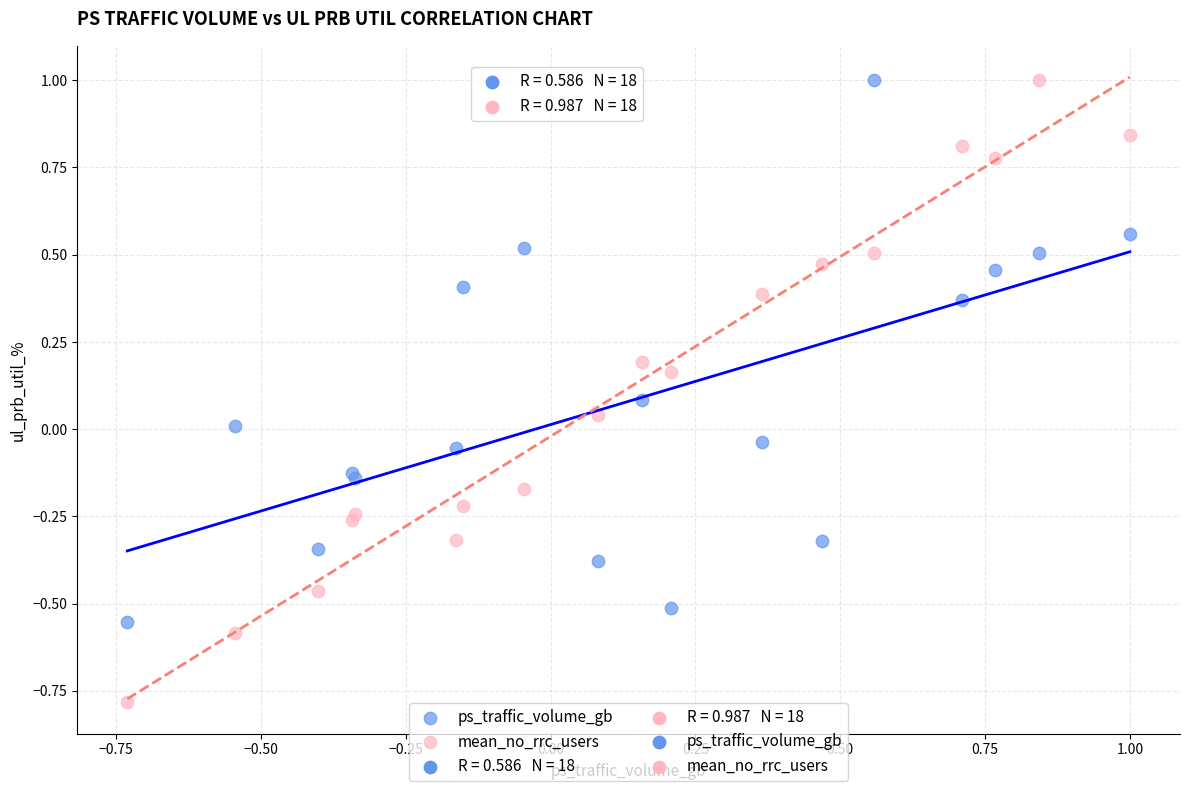

What is the X range (max minus min) for the scatter plot?

1.7